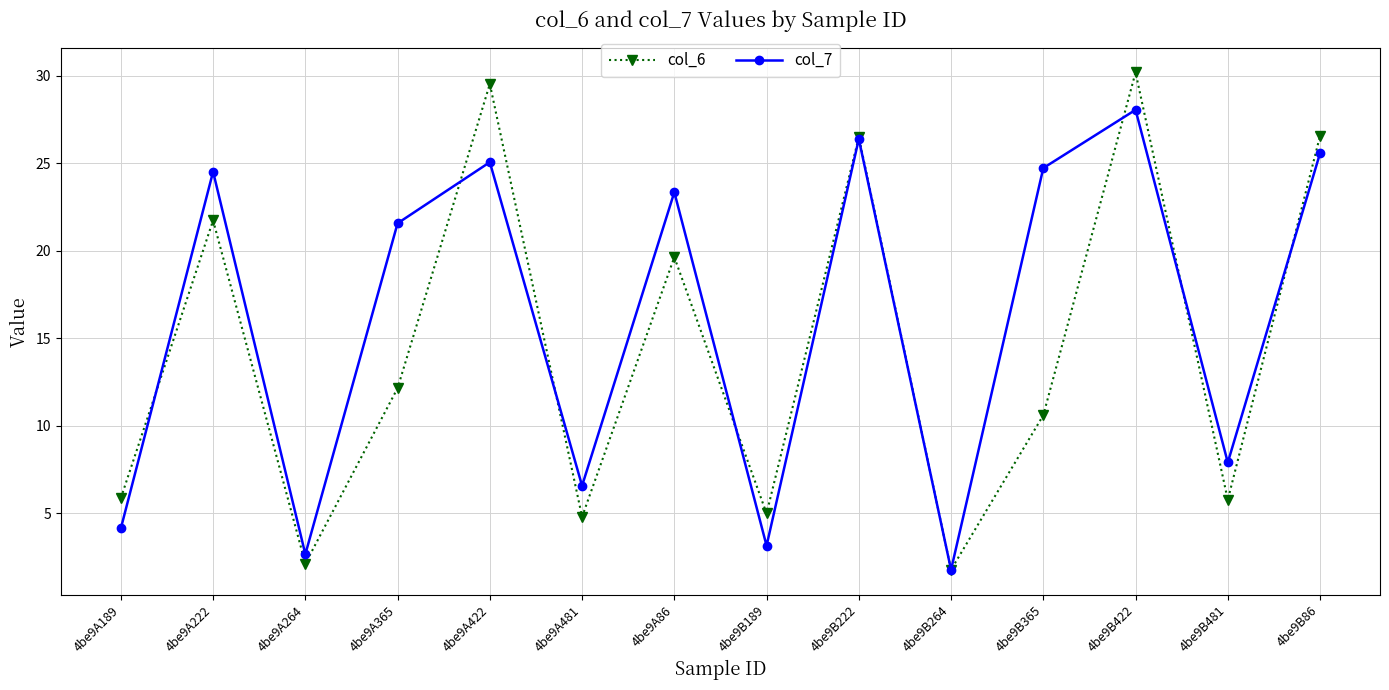

Is this an area chart (filled region under the line)?

No